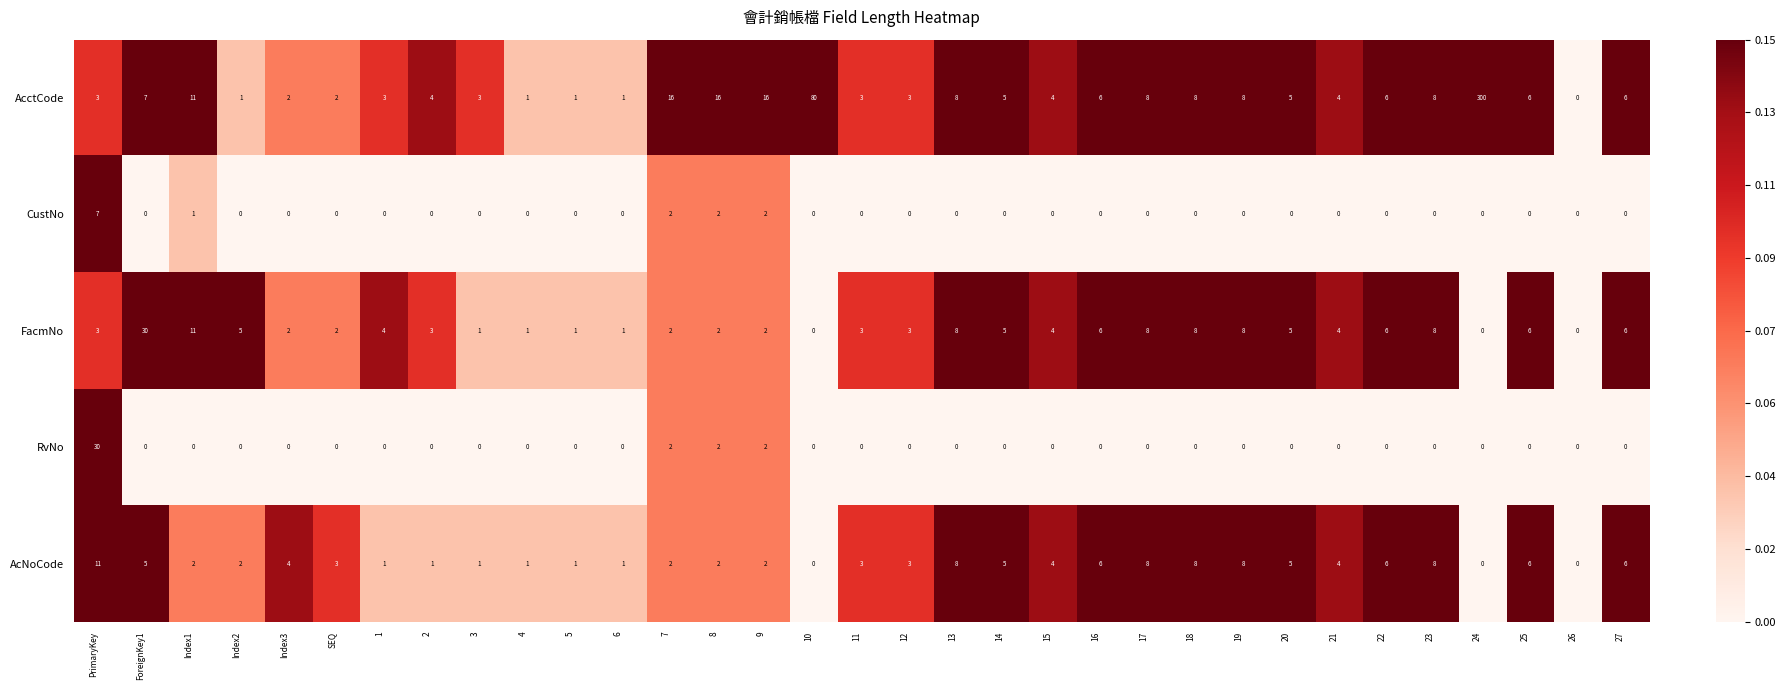

The AcNoCode series shows 1 at 8. True or false?

False